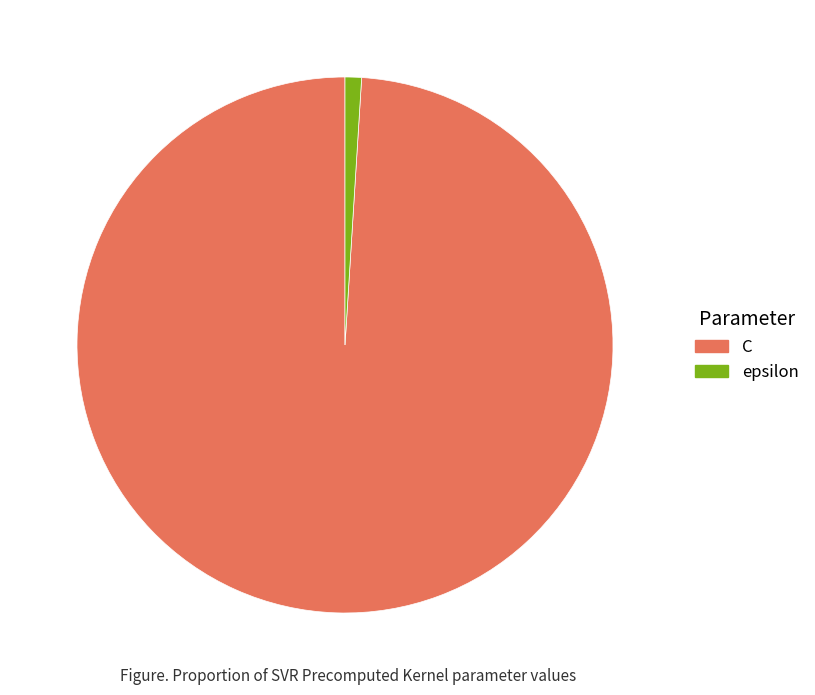

Count the number of slices in the pie.

2